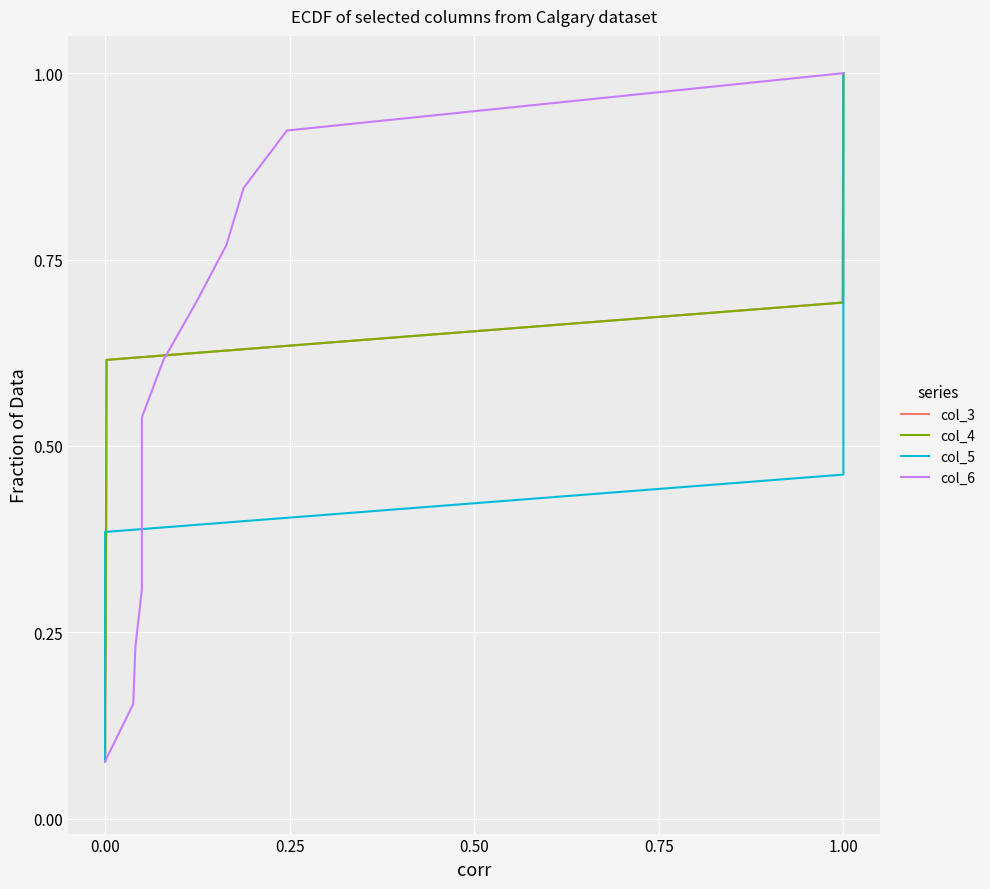

At which label is col_4 closest to 0?

0.00